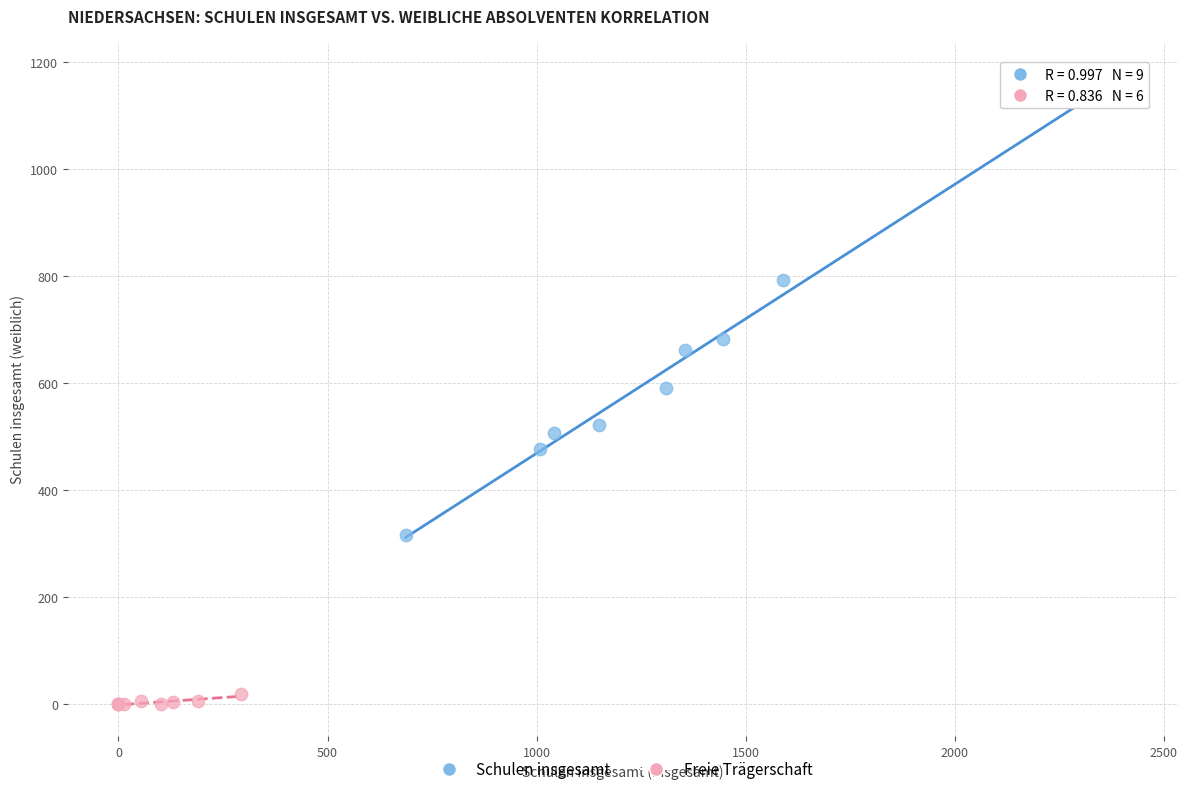

What are all the series names shown in the legend?

Schulen insgesamt, Freie Trägerschaft